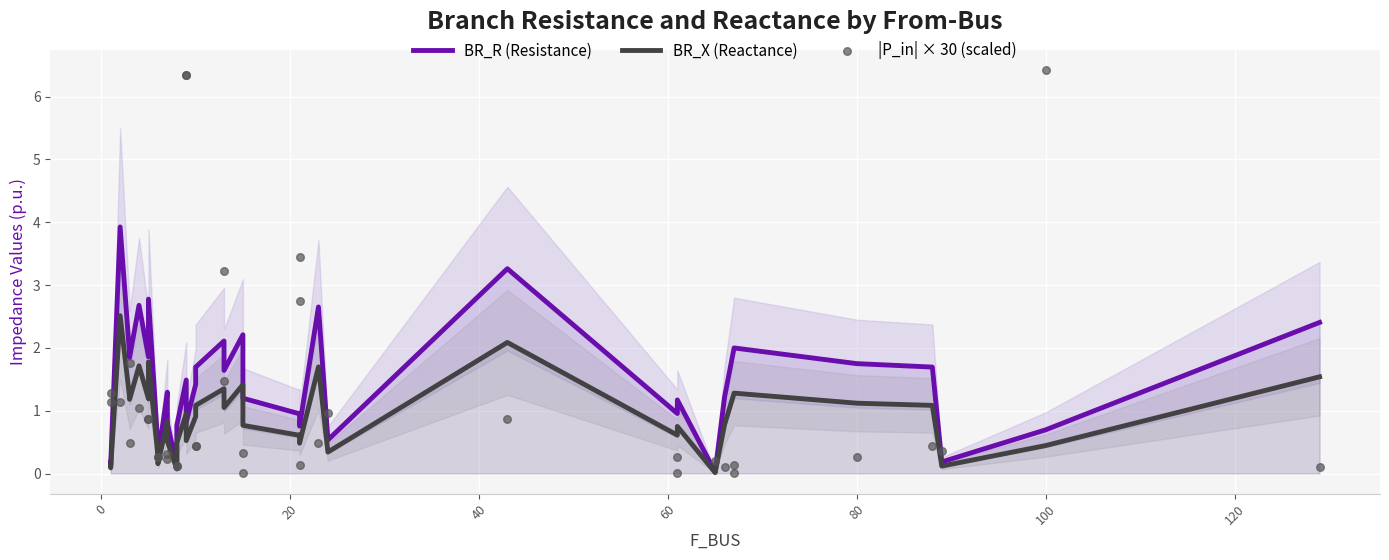

At how many categories does at least one series exceed 0?

39